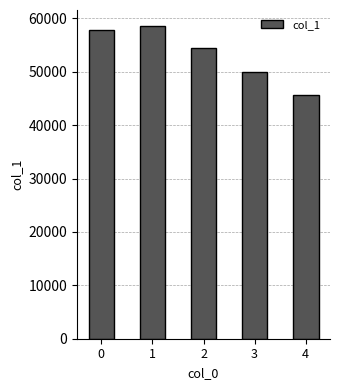

What is the minimum value shown in the chart?

45724